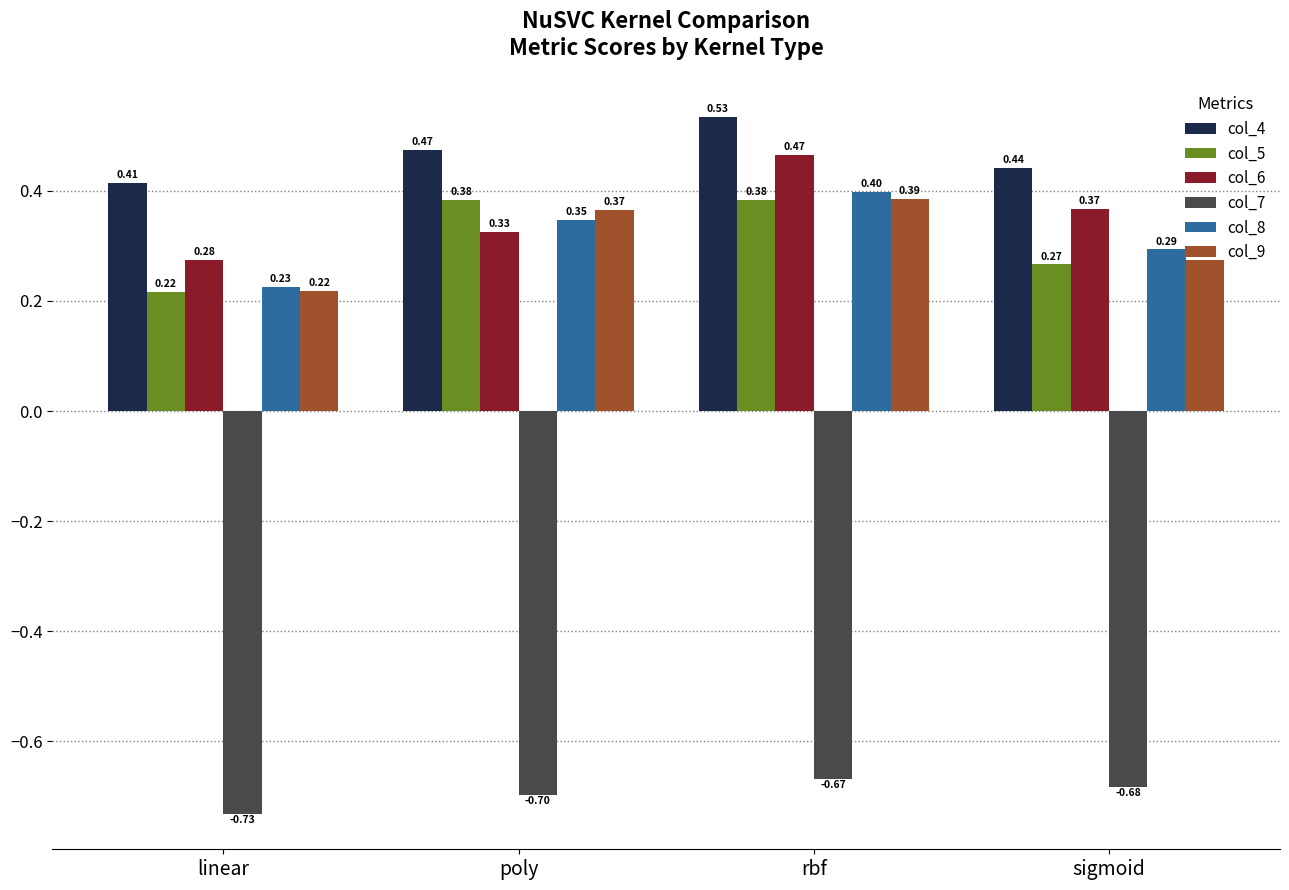

At which category does the chart reach its minimum across all series?

linear